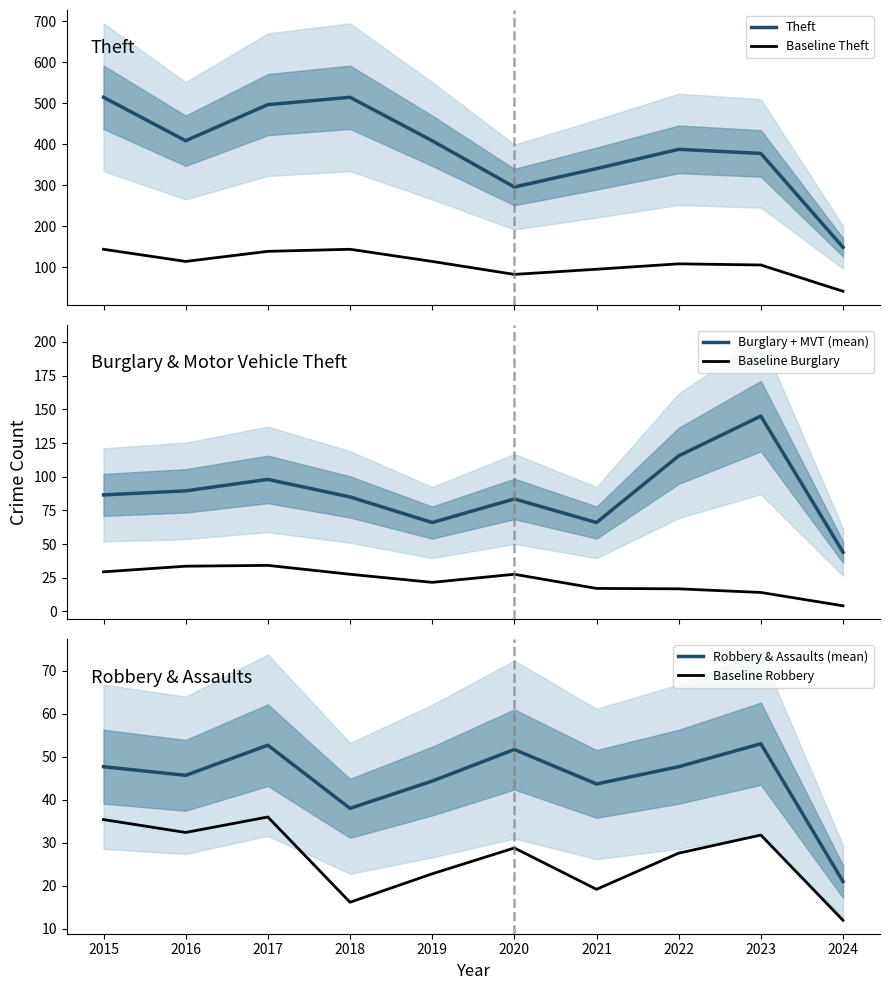

What value does the Baseline Theft series have at 2019?

114.5